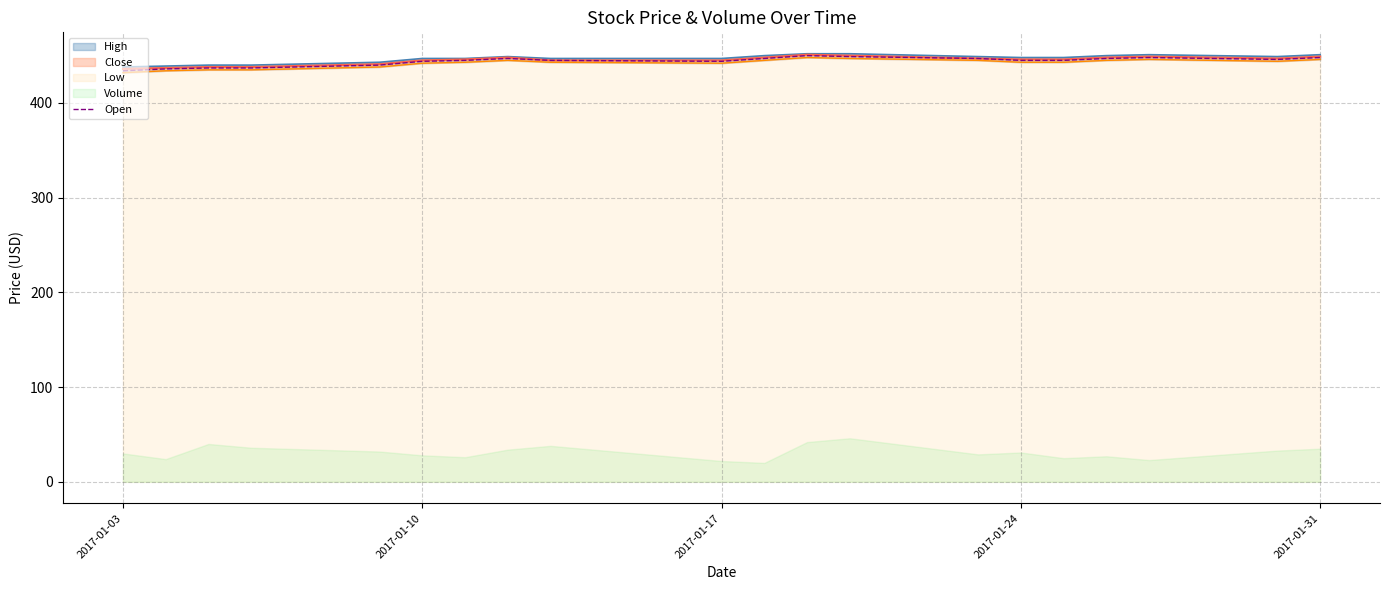

The Open series shows 624 at 2017-01-31. True or false?

False